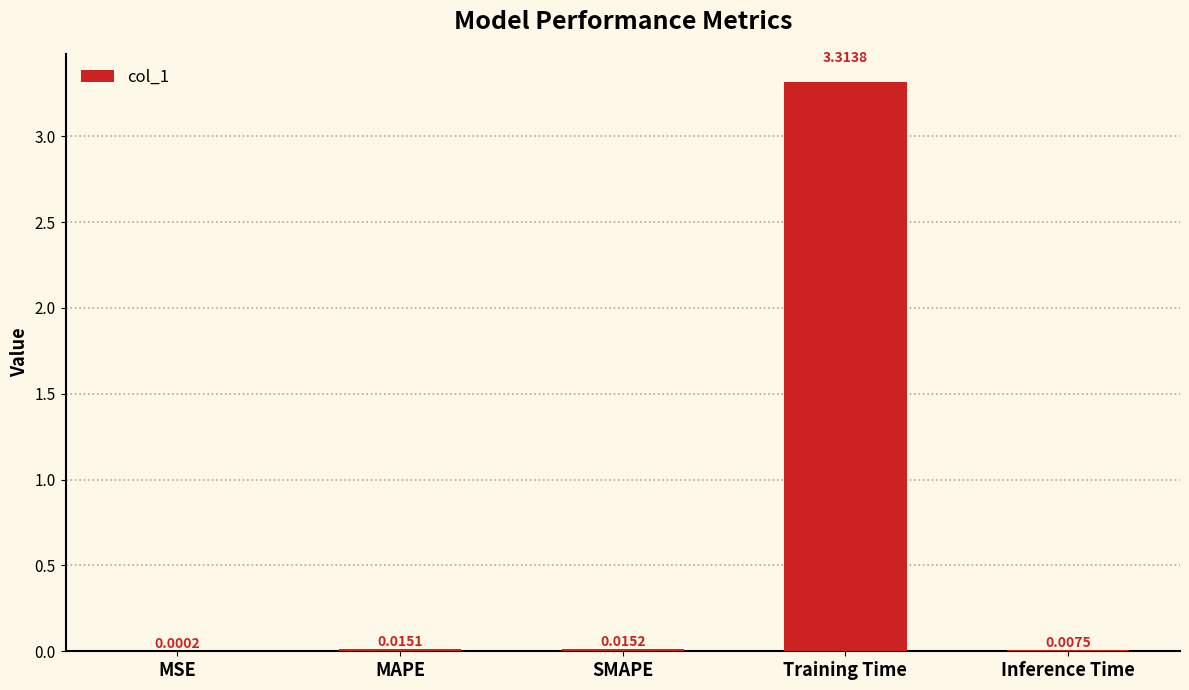

Which has a higher value, Training Time or MAPE?

Training Time